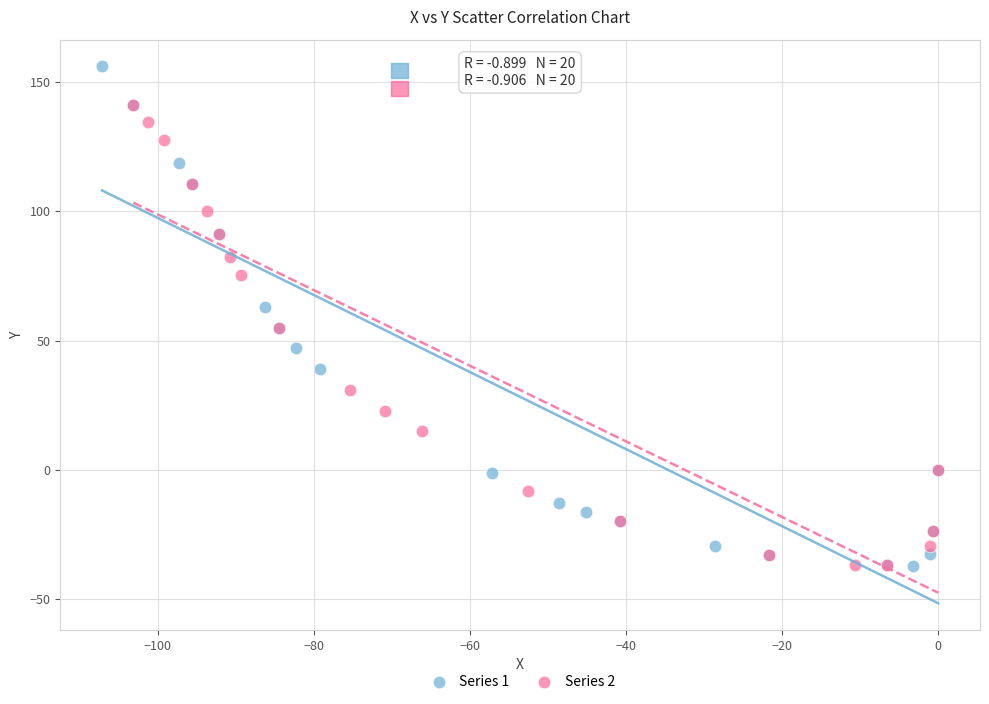

What are all the series names shown in the legend?

Series 1, Series 2